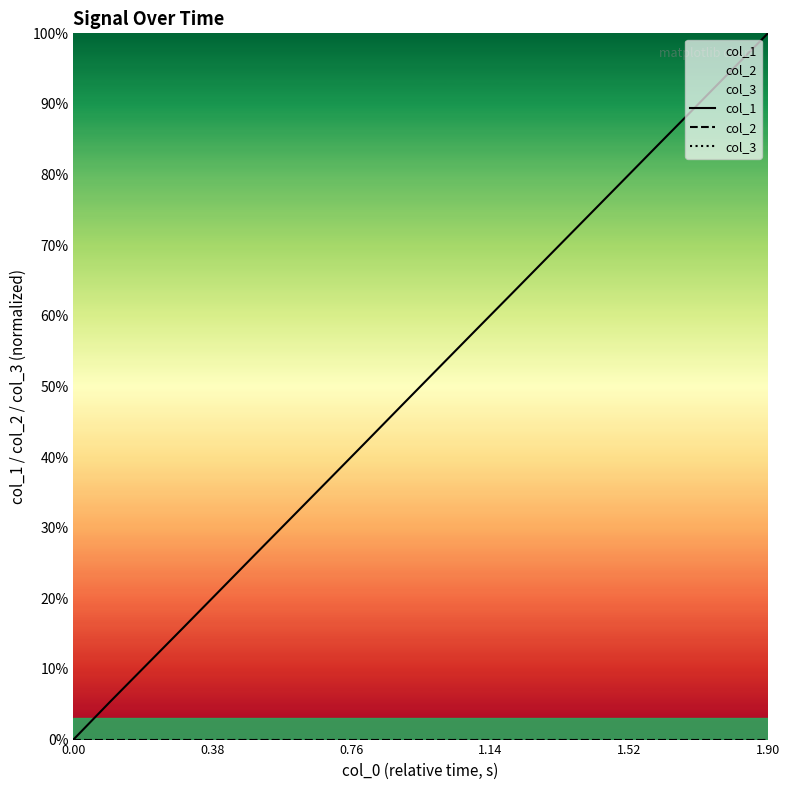

What is the maximum value shown in the chart?

100.0